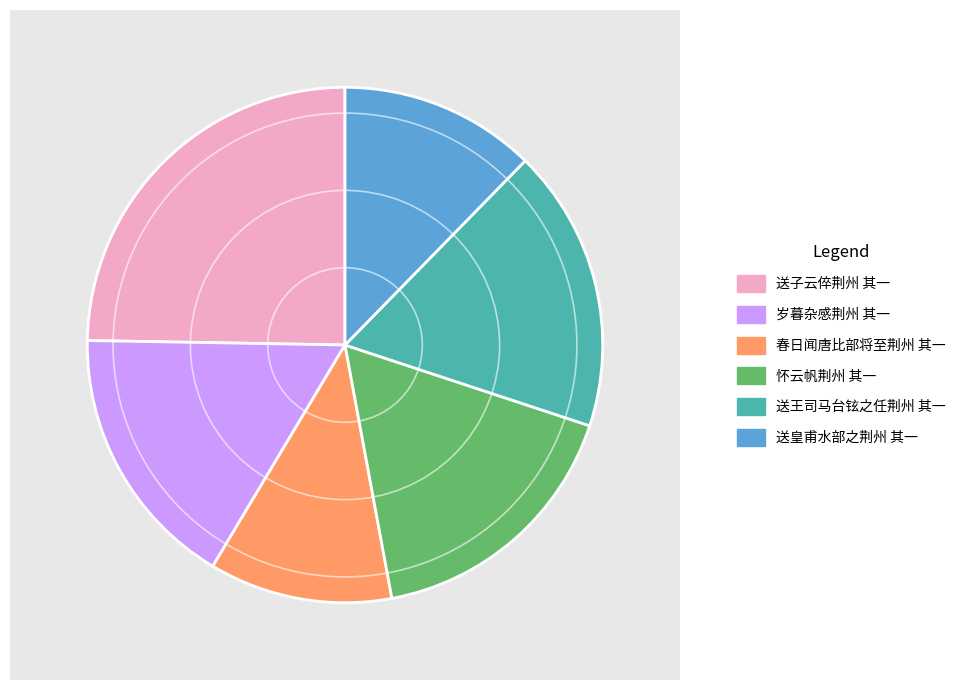

Count the number of slices in the pie.

6